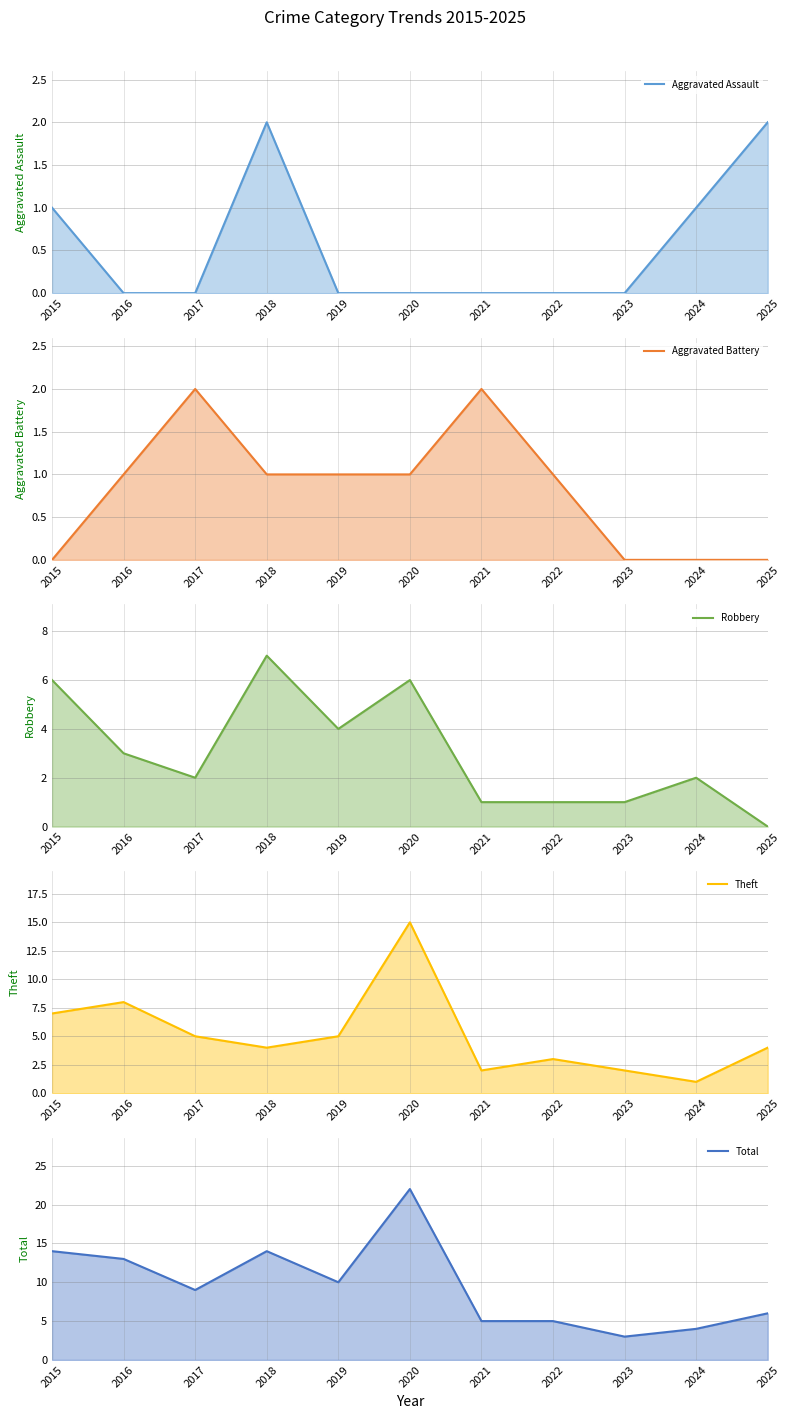

How many interior local valleys does the Robbery line series have?

2